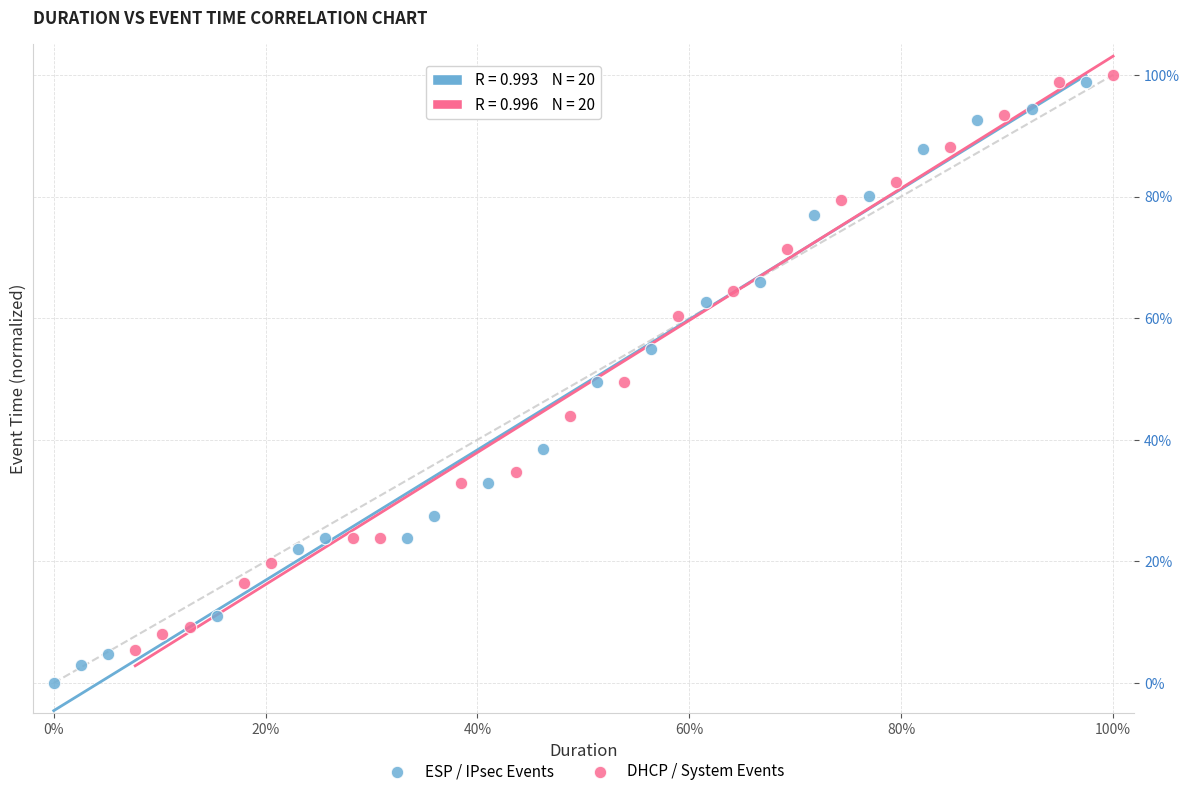

Which series has the largest Y range (max minus min)?

ESP / IPsec Events